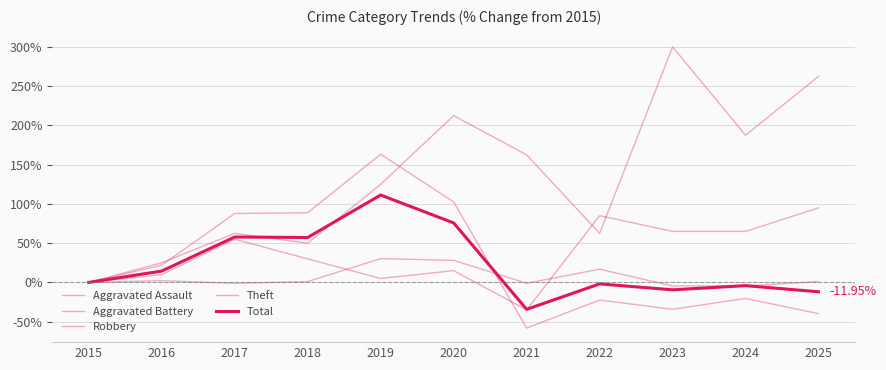

Does the chart display data point markers on the line(s)?

No